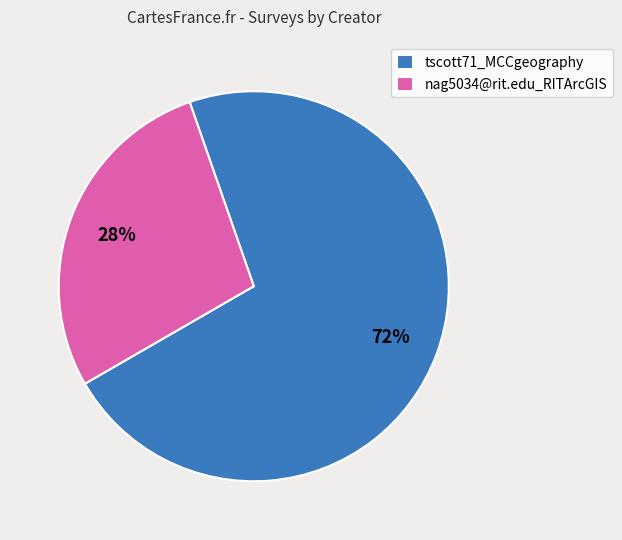

To the nearest percent, what is the difference between the tscott71_MCCgeography and nag5034@rit.edu_RITArcGIS slice percentages?

44%